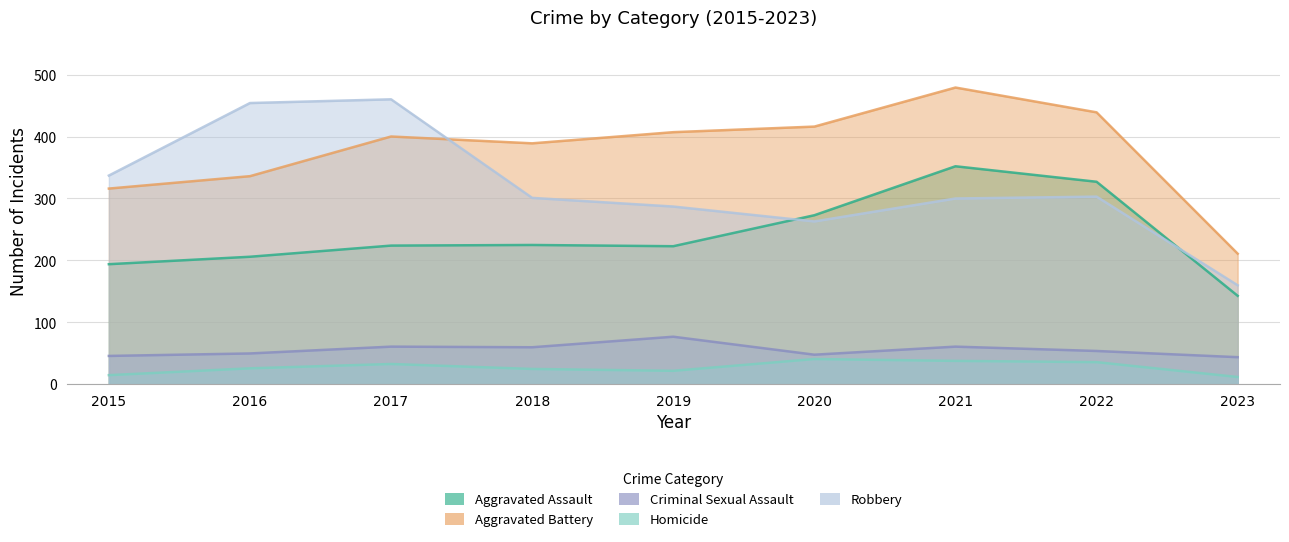

What is the sum of the Criminal Sexual Assault values at 2016 and 2019?

127